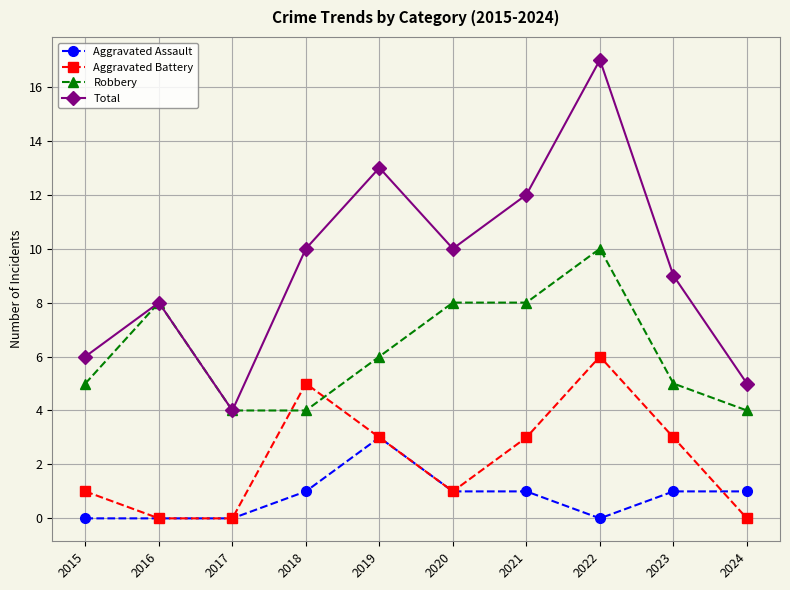

Reading left to right, transcribe all the data shown in this chart.

Aggravated Assault: 2015=0	2016=0	2017=0	2018=1	2019=3	2020=1	2021=1	2022=0	2023=1	2024=1
Aggravated Battery: 2015=1	2016=0	2017=0	2018=5	2019=3	2020=1	2021=3	2022=6	2023=3	2024=0
Robbery: 2015=5	2016=8	2017=4	2018=4	2019=6	2020=8	2021=8	2022=10	2023=5	2024=4
Total: 2015=6	2016=8	2017=4	2018=10	2019=13	2020=10	2021=12	2022=17	2023=9	2024=5